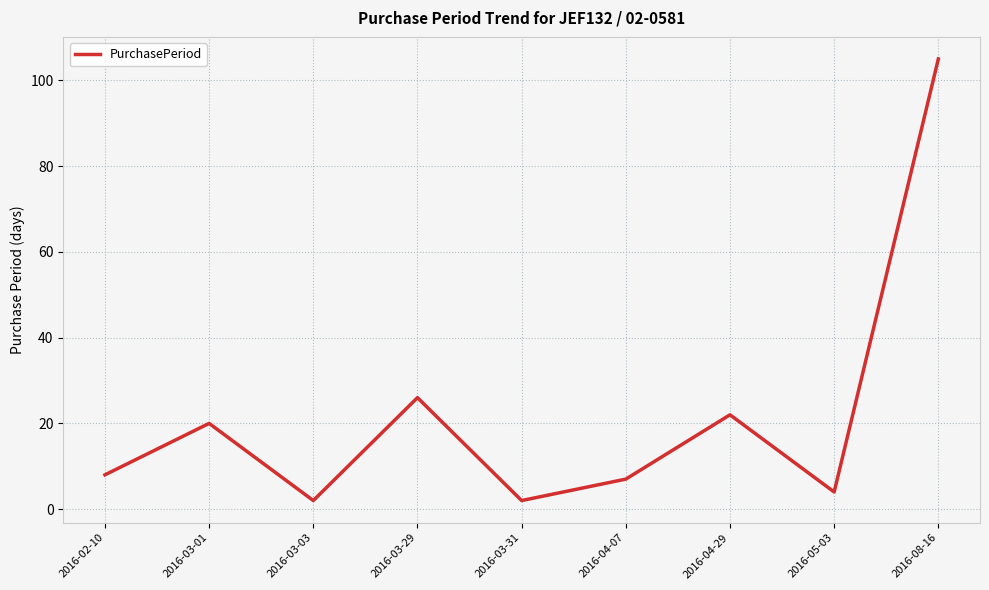

What is the difference between the values at 2016-03-29 and 2016-02-10?

18